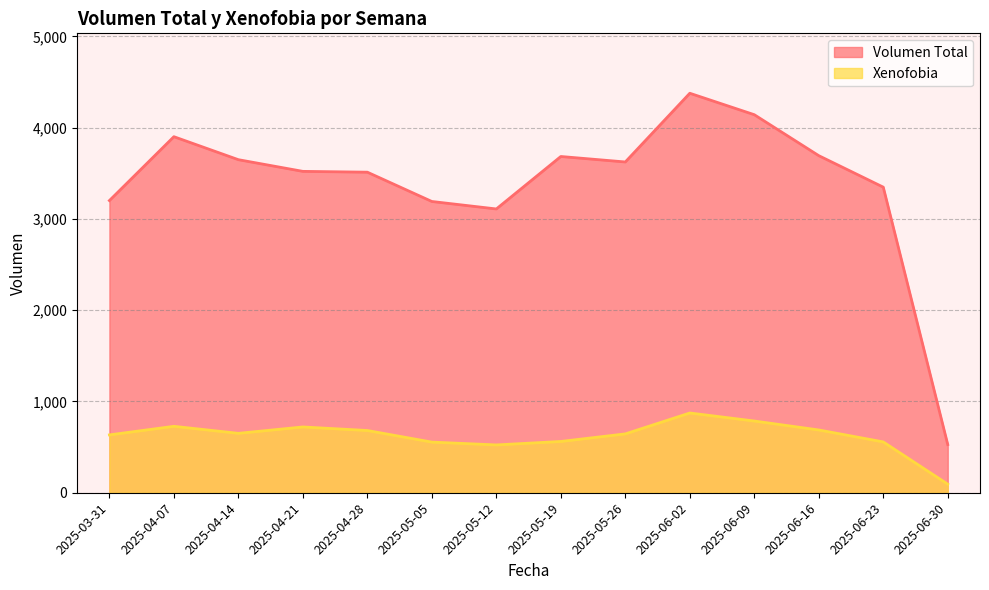

How many interior local peaks does the Xenofobia series have?

3